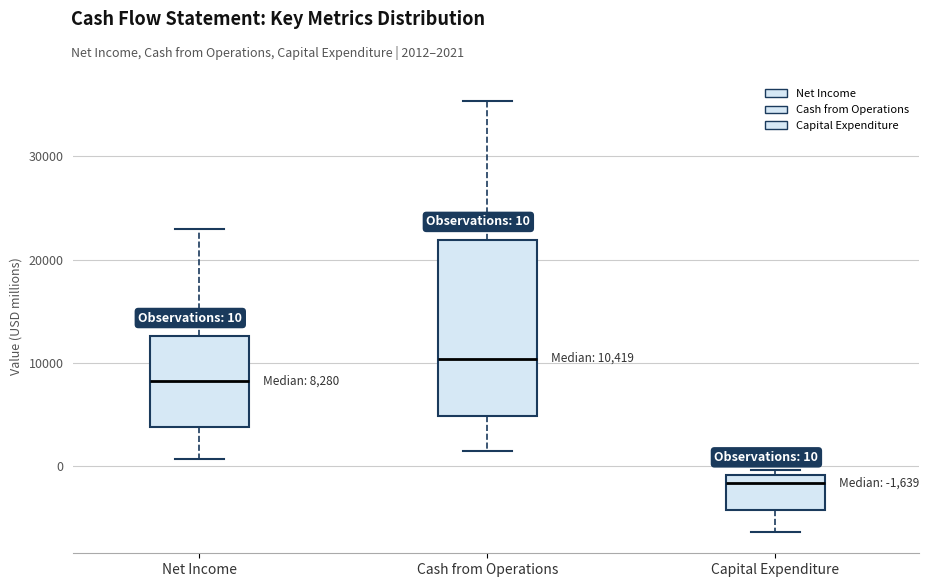

Comparing the boxes themselves (not the whiskers), which one is the tallest?

Cash from Operations